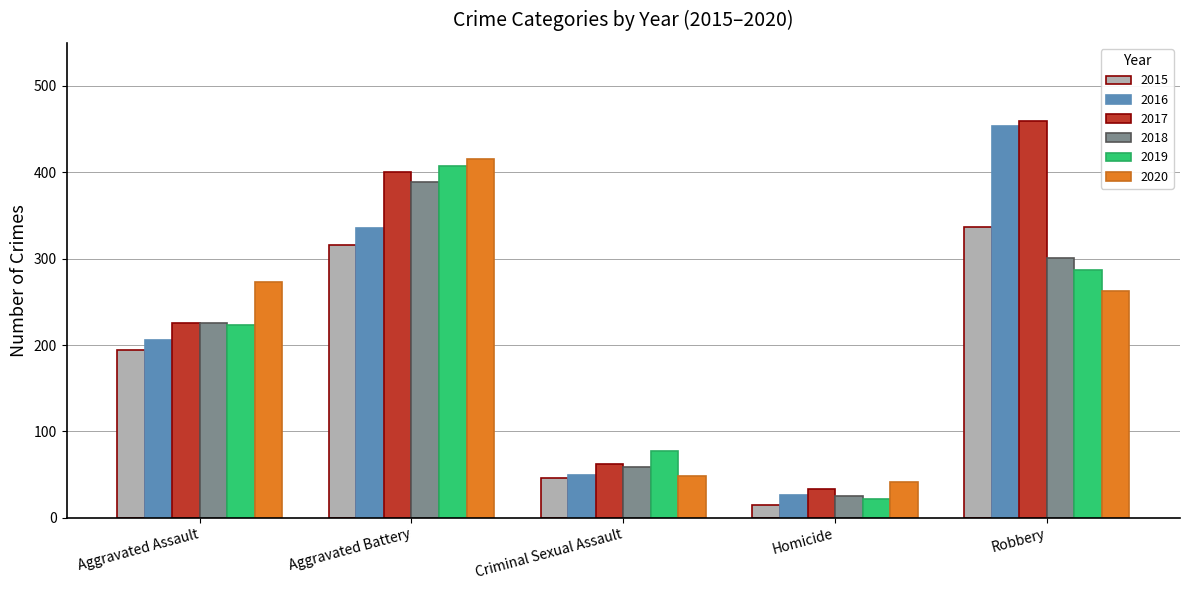

Which category has the lowest value in the 2019 series?

Homicide